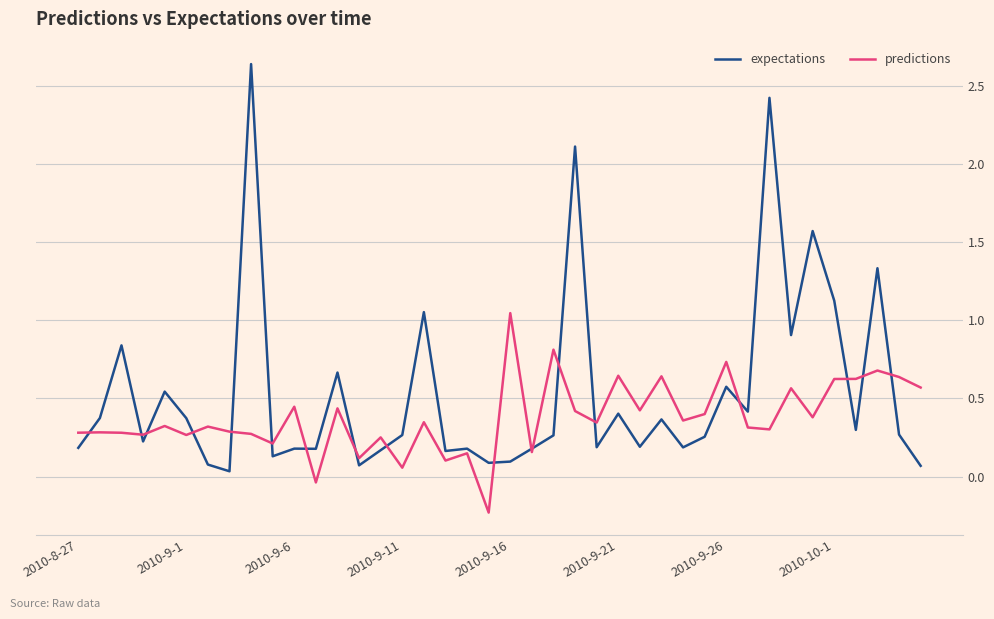

List the series in order of their peak value, highest first.

expectations, predictions